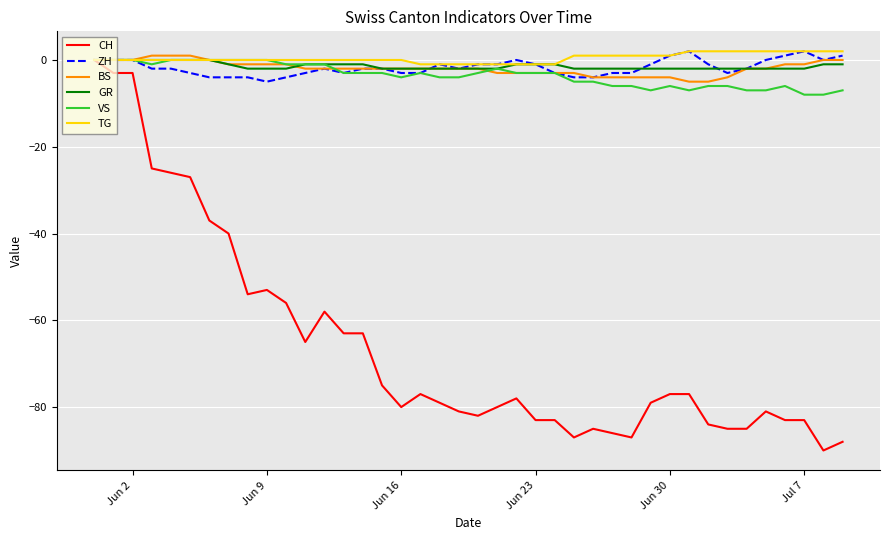

How many series are shown in this chart?

6